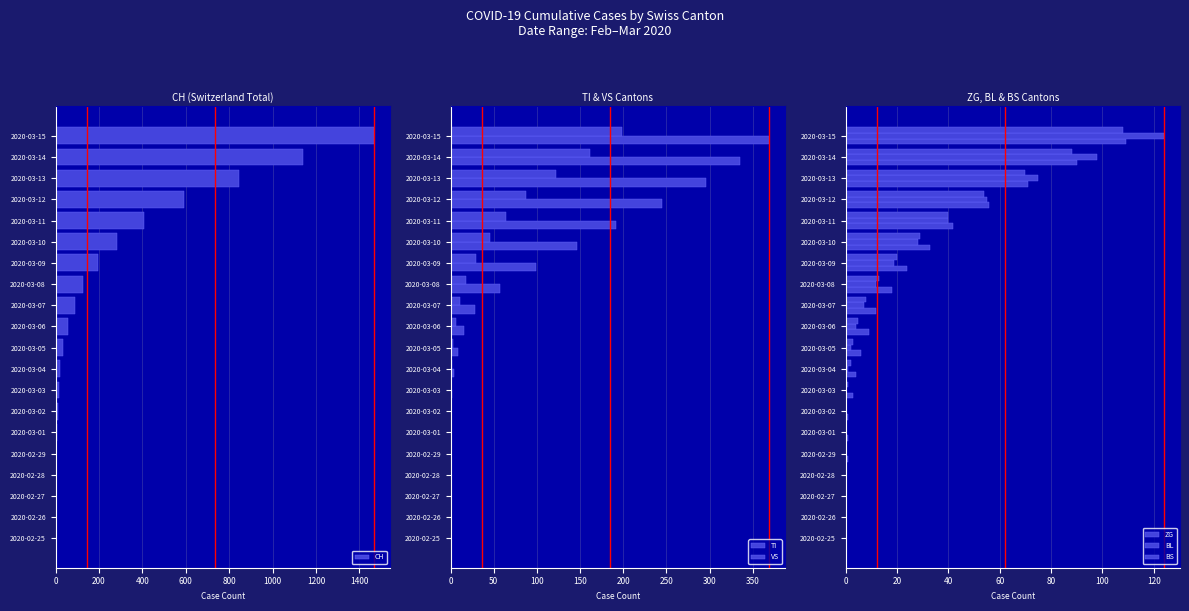

Are the bars grouped side by side (vs. stacked)?

Yes